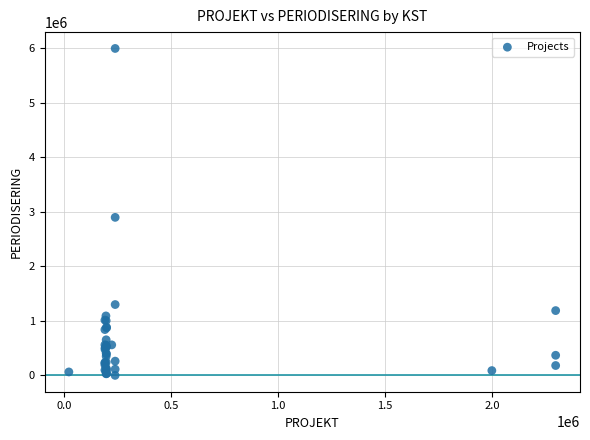

What Y value in the scatter plot is closest to 3000000?

2900000.0